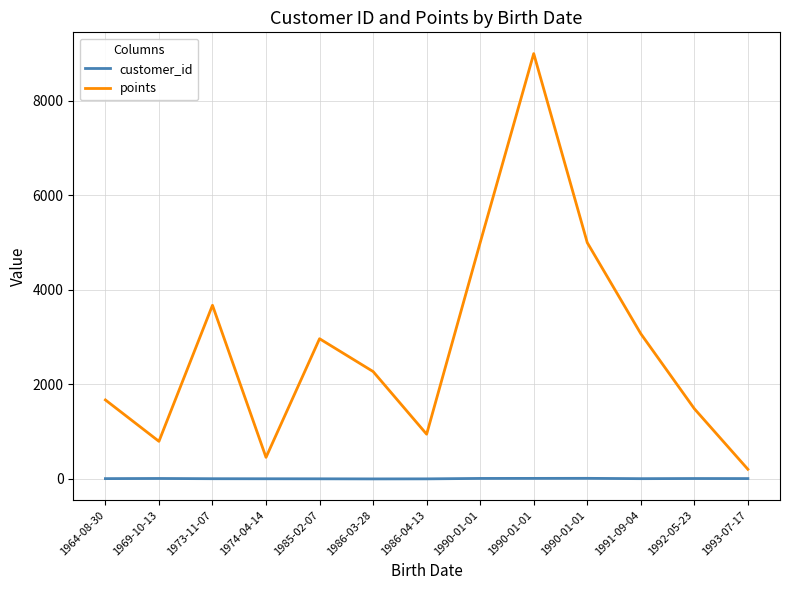

Rank the series by their average value, from highest to lowest.

points, customer_id